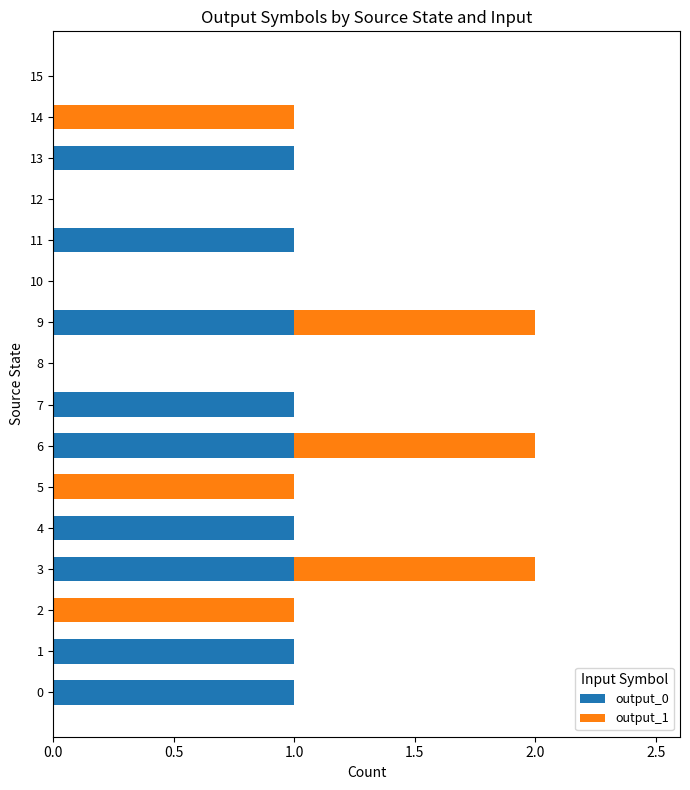

How many distinct data groups are displayed?

2